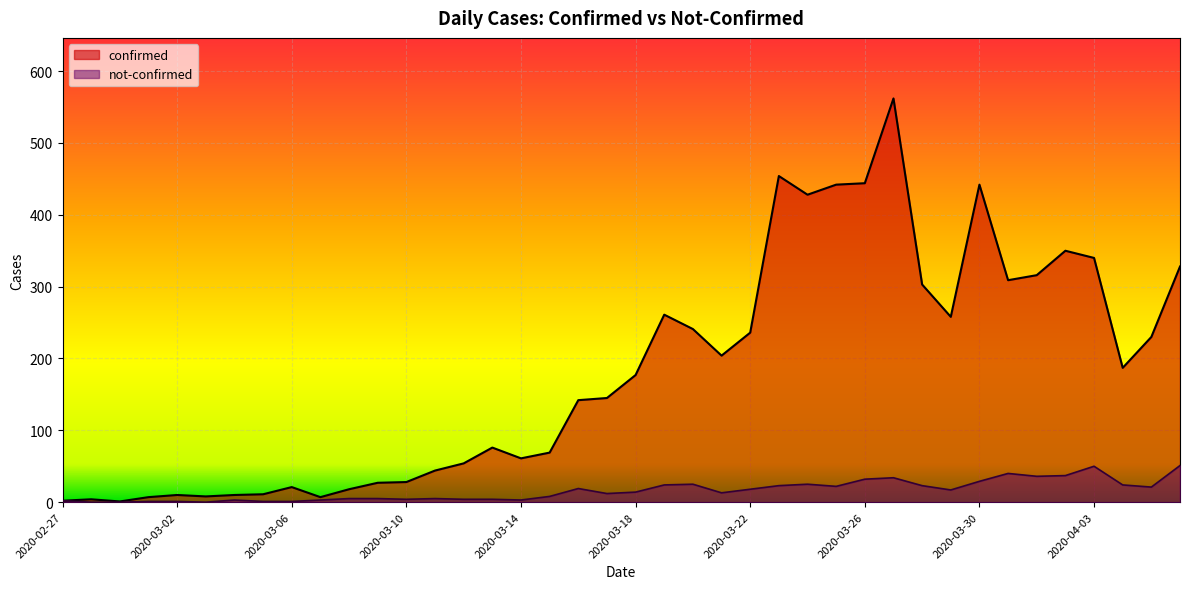

Reading right to left, extract all data points from this chart.

confirmed: 2020-04-06=328	2020-04-05=230	2020-04-04=187	2020-04-03=340	2020-04-02=350	2020-04-01=316	2020-03-31=309	2020-03-30=442	2020-03-29=258	2020-03-28=303	2020-03-27=562	2020-03-26=444	2020-03-25=442	2020-03-24=428	2020-03-23=454	2020-03-22=236	2020-03-21=204	2020-03-20=241	2020-03-19=261	2020-03-18=177	2020-03-17=145	2020-03-16=142	2020-03-15=69	2020-03-14=61	2020-03-13=76	2020-03-12=54	2020-03-11=44	2020-03-10=28	2020-03-09=27	2020-03-08=18	2020-03-07=7	2020-03-06=21	2020-03-05=11	2020-03-04=10	2020-03-03=8	2020-03-02=10	2020-03-01=7	2020-02-29=1	2020-02-28=4	2020-02-27=2
not-confirmed: 2020-04-06=51	2020-04-05=21	2020-04-04=24	2020-04-03=50	2020-04-02=37	2020-04-01=36	2020-03-31=40	2020-03-30=29	2020-03-29=17	2020-03-28=23	2020-03-27=34	2020-03-26=32	2020-03-25=22	2020-03-24=25	2020-03-23=23	2020-03-22=18	2020-03-21=13	2020-03-20=25	2020-03-19=24	2020-03-18=14	2020-03-17=12	2020-03-16=19	2020-03-15=8	2020-03-14=3	2020-03-13=4	2020-03-12=4	2020-03-11=5	2020-03-10=4	2020-03-09=5	2020-03-08=5	2020-03-07=3	2020-03-06=1	2020-03-05=1	2020-03-04=3	2020-03-03=0	2020-03-02=1	2020-03-01=1	2020-02-29=0	2020-02-28=0	2020-02-27=2